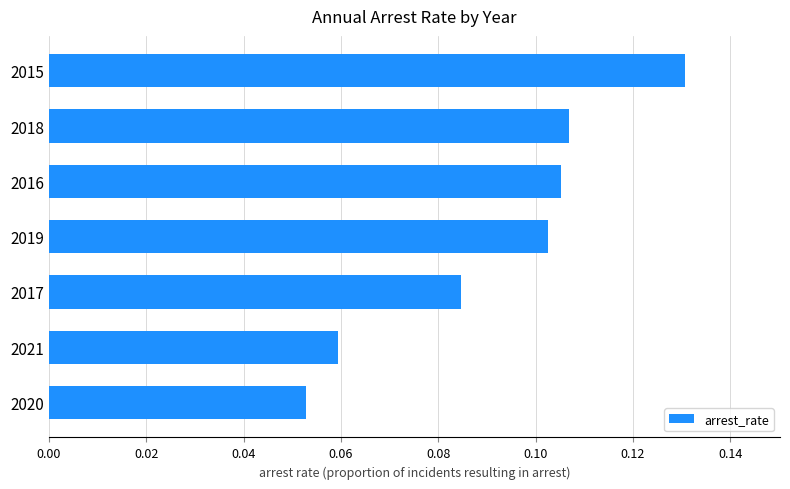

True or false: the data shows 0.2 at 2015.

False